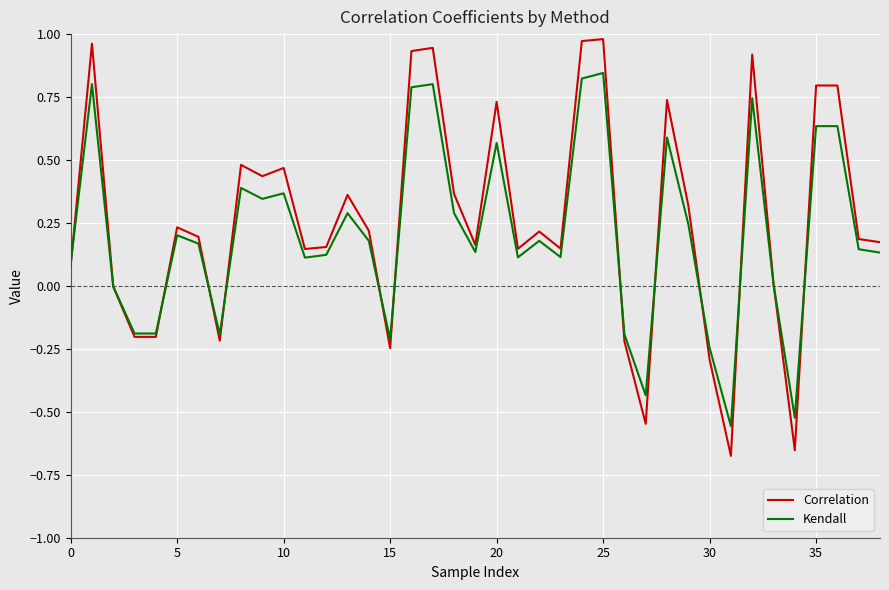

Which series has the widest spread of values?

Correlation